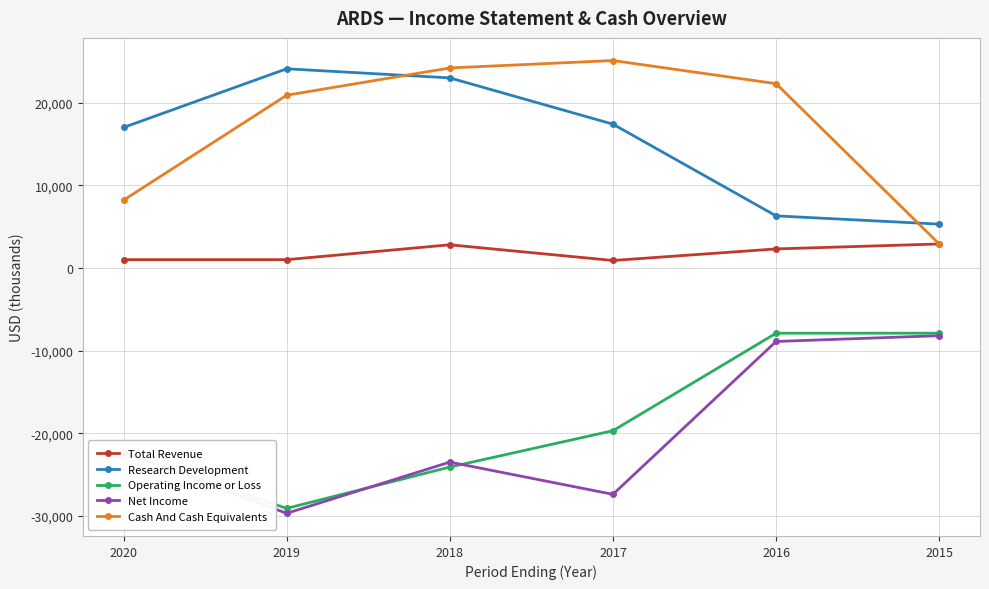

The value of Net Income at 2018 is -23500. True or false?

True